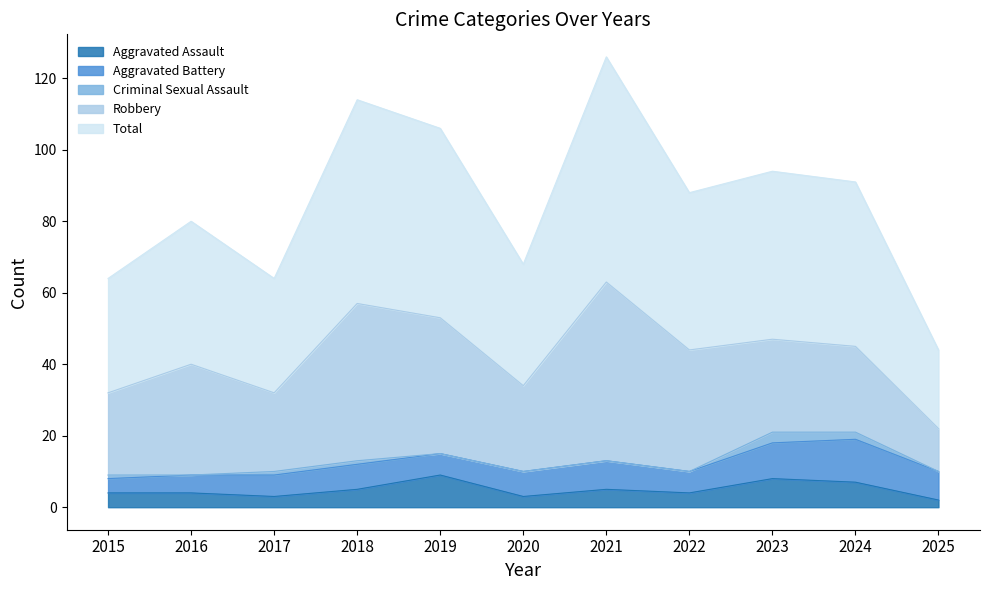

Rank the categories by Robbery value from highest to lowest.

2021, 2018, 2019, 2022, 2016, 2023, 2020, 2024, 2015, 2017, 2025